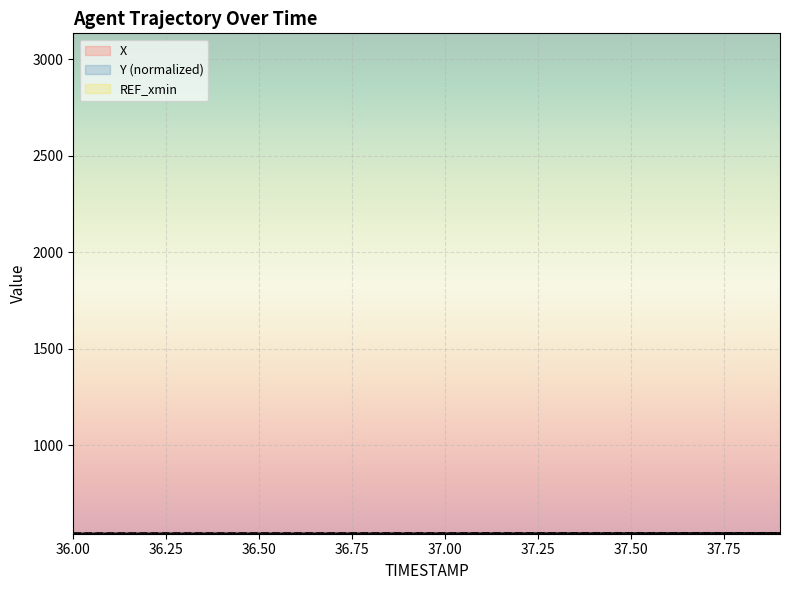

Reading left to right, list all the values displayed in this chart.

X: 543.1	543.1	543.1	543.1	543.2	543.3	543.3	543.4	543.5	543.6	543.7	543.9	544.0	544.2	544.4	544.5	544.7	544.9	545.2	545.4
Y: 544.4	544.5	544.5	544.6	544.6	544.7	544.8	544.8	544.9	544.9	545.0	545.0	545.1	545.1	545.2	545.2	545.3	545.3	545.4	545.4